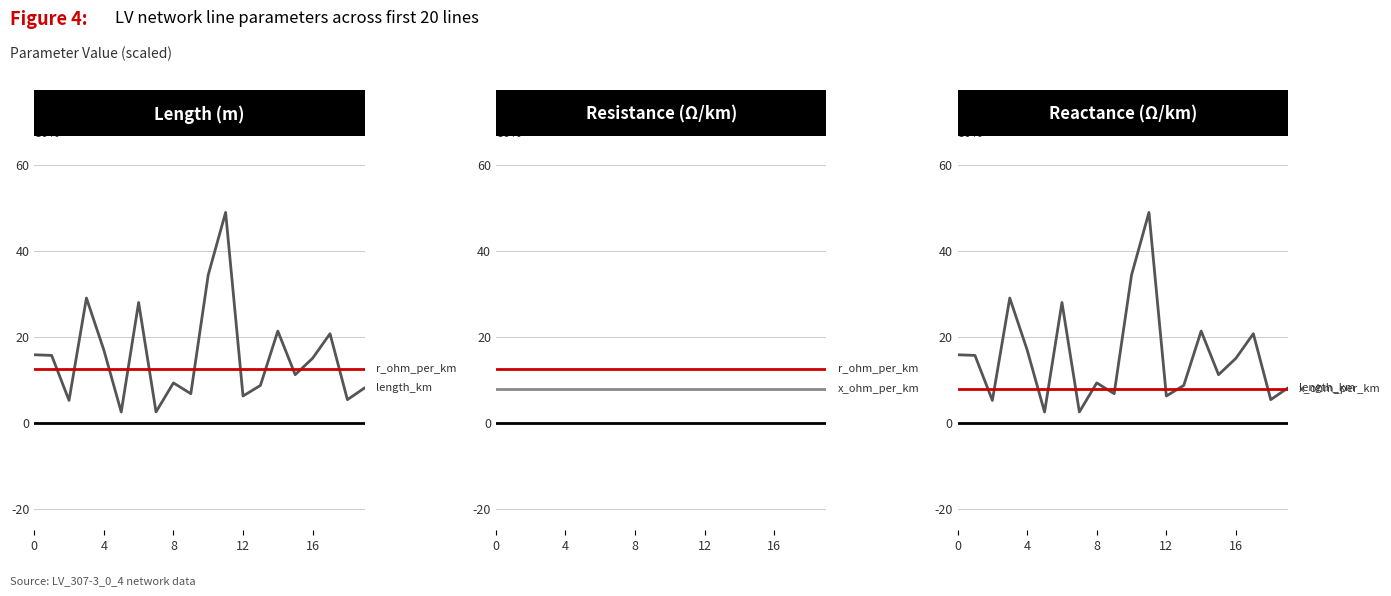

How many times do x_ohm_per_km (×100) and length_km (×1000) cross each other?

12